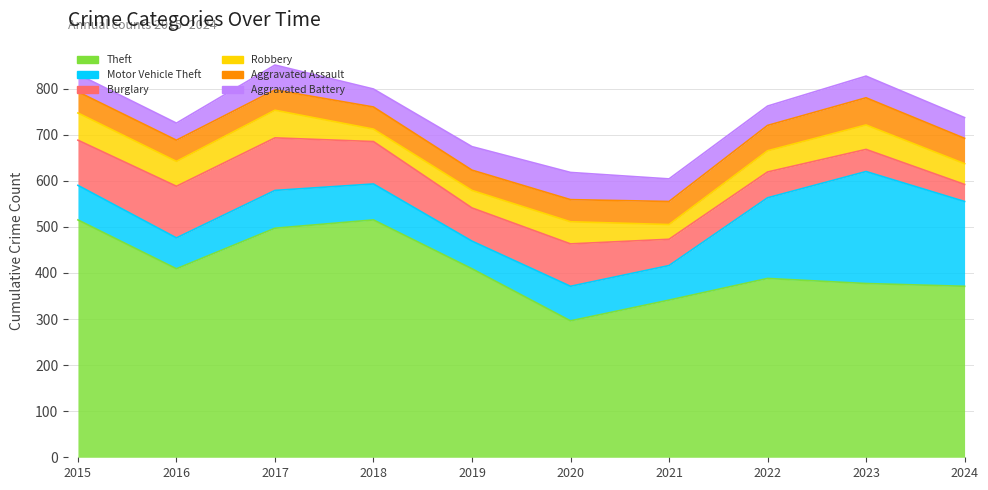

At which category is the sum across all series the highest?

2017